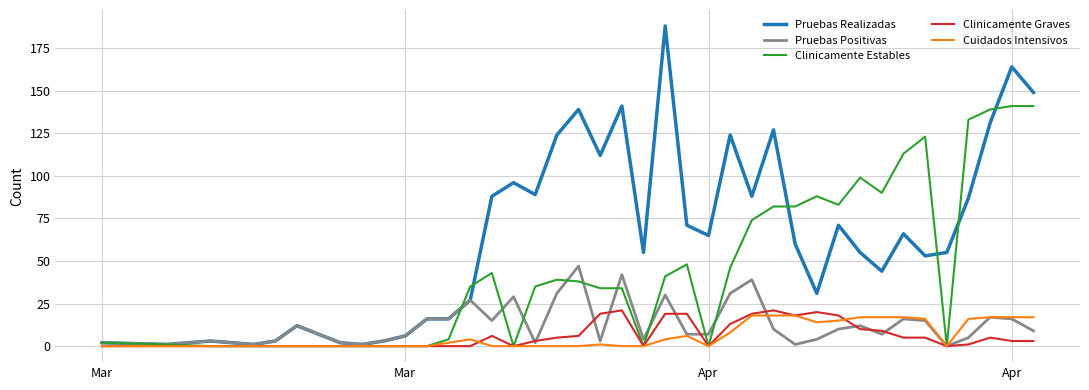

What are all the series names shown in the legend?

Pruebas Realizadas, Pruebas Positivas, Clinicamente Estables, Clinicamente Graves, Cuidados Intensivos